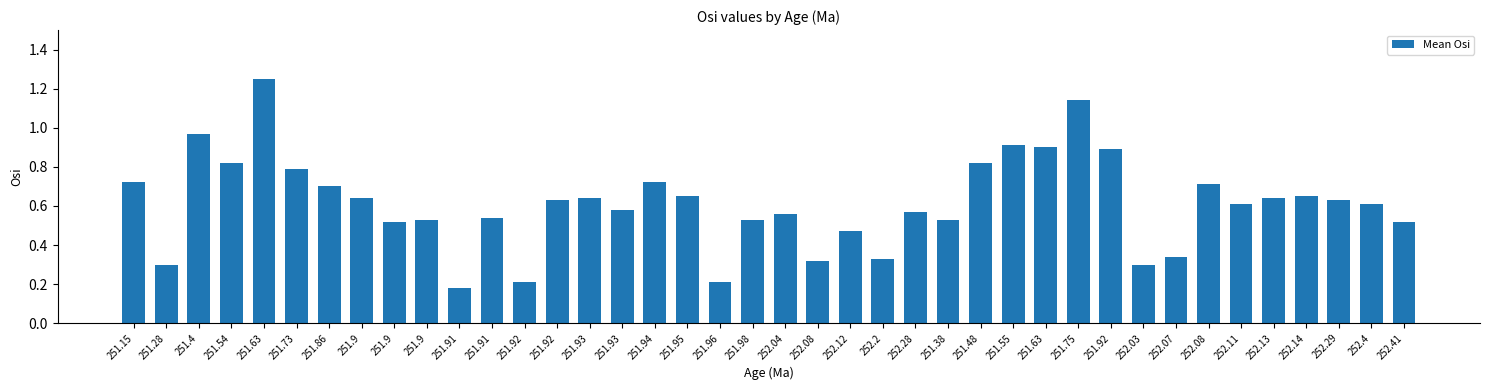

Reading right to left, extract all data points from this chart.

252.41=0.5	252.4=0.6	252.29=0.6	252.14=0.7	252.13=0.6	252.11=0.6	252.08=0.7	252.07=0.3	252.03=0.3	251.92=0.9	251.75=1.1	251.63=0.9	251.55=0.9	251.48=0.8	251.38=0.5	252.28=0.6	252.2=0.3	252.12=0.5	252.08=0.3	252.04=0.6	251.98=0.5	251.96=0.2	251.95=0.7	251.94=0.7	251.93=0.6	251.93=0.6	251.92=0.6	251.92=0.2	251.91=0.5	251.91=0.2	251.9=0.5	251.9=0.5	251.9=0.6	251.86=0.7	251.73=0.8	251.63=1.2	251.54=0.8	251.4=1.0	251.28=0.3	251.15=0.7